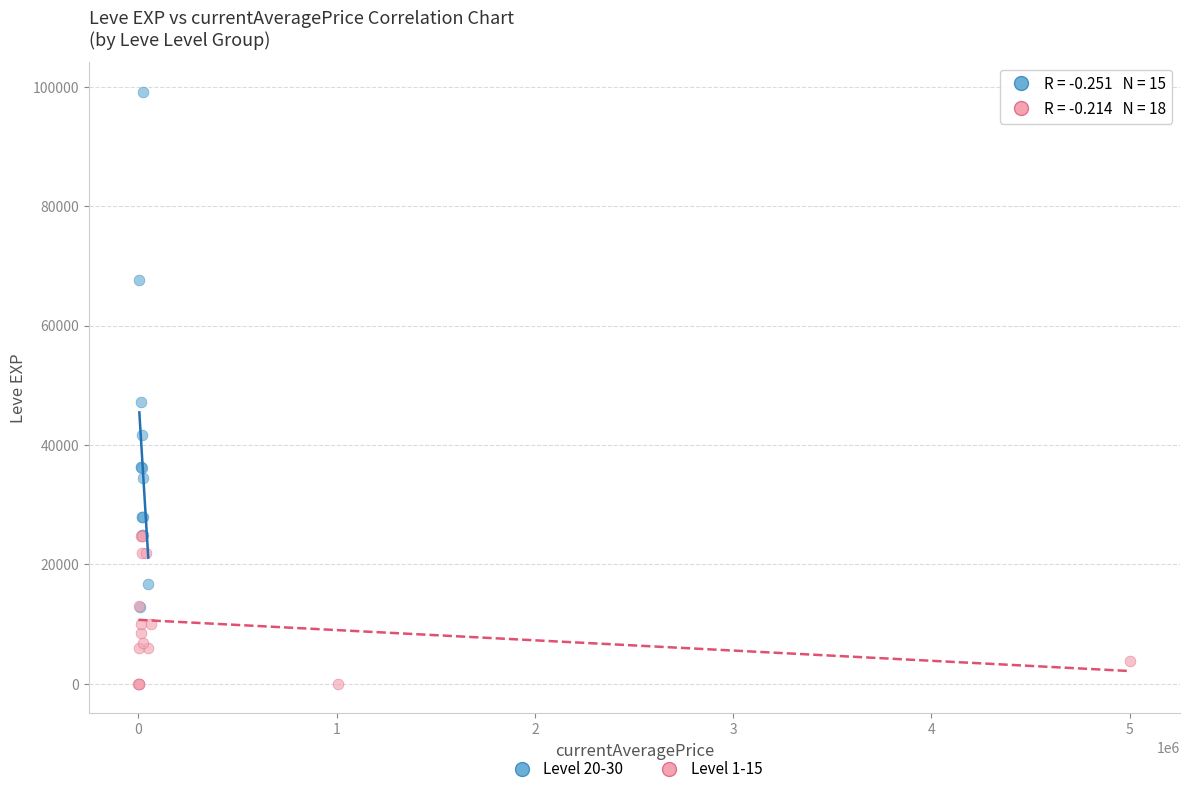

Which series reaches the minimum Y coordinate?

Level 1-15